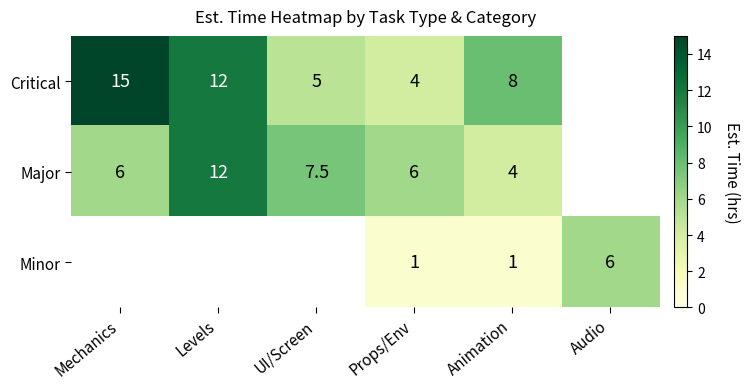

Which category has the lowest value across all series?

Props/Env